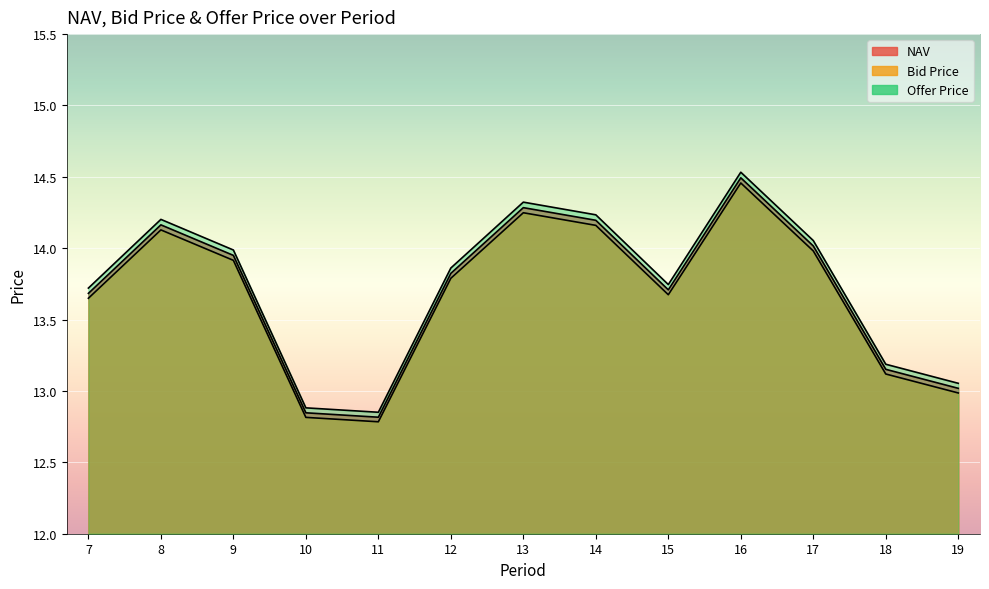

List the series in order of their overall mean, highest first.

Offer Price, NAV, Bid Price